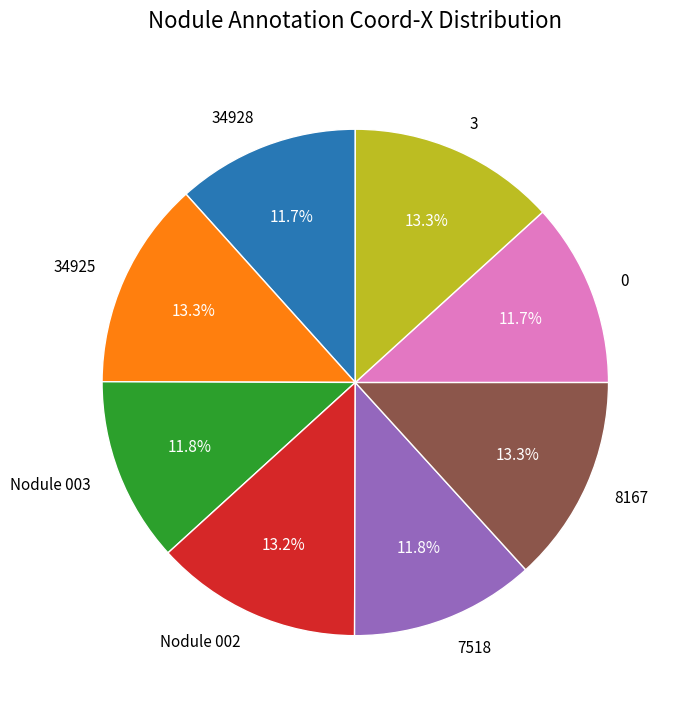

Between Nodule 002 and 7518, which is larger?

Nodule 002